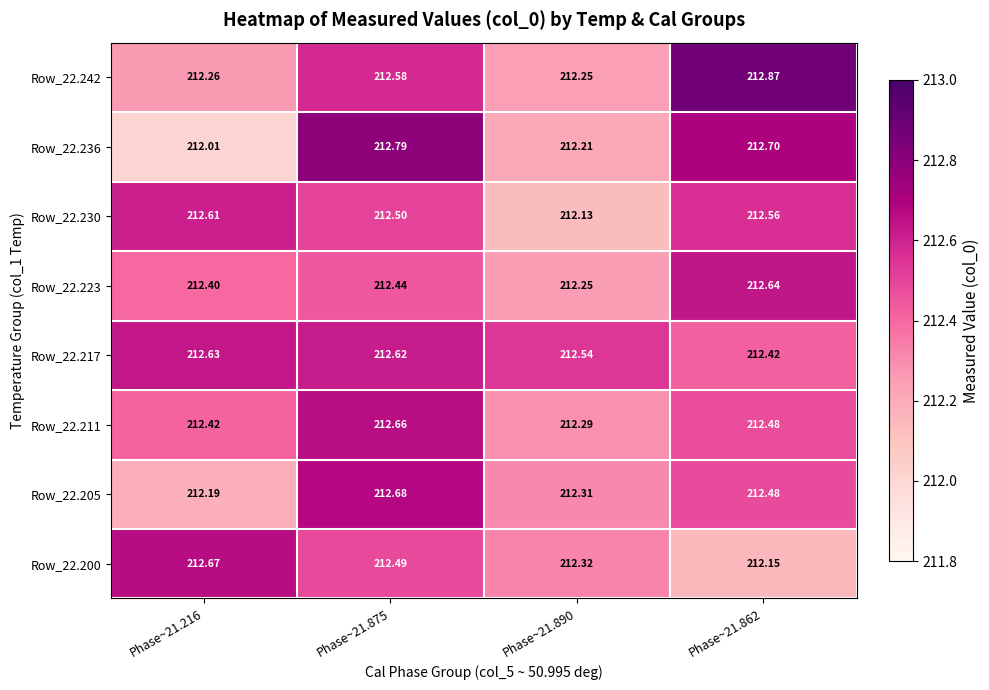

Is the value of Row_22.205 at Phase~21.875 greater than the value of Row_22.217 at Phase~21.875?

Yes